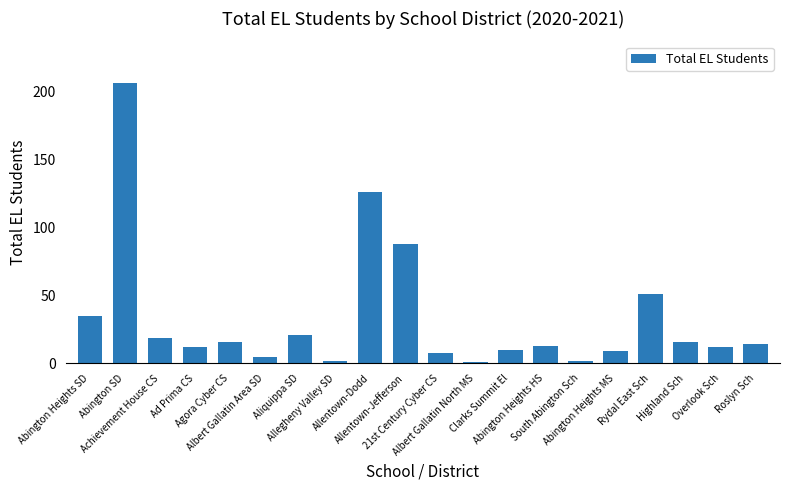

Read the value at Abington SD, to the nearest 50.

200